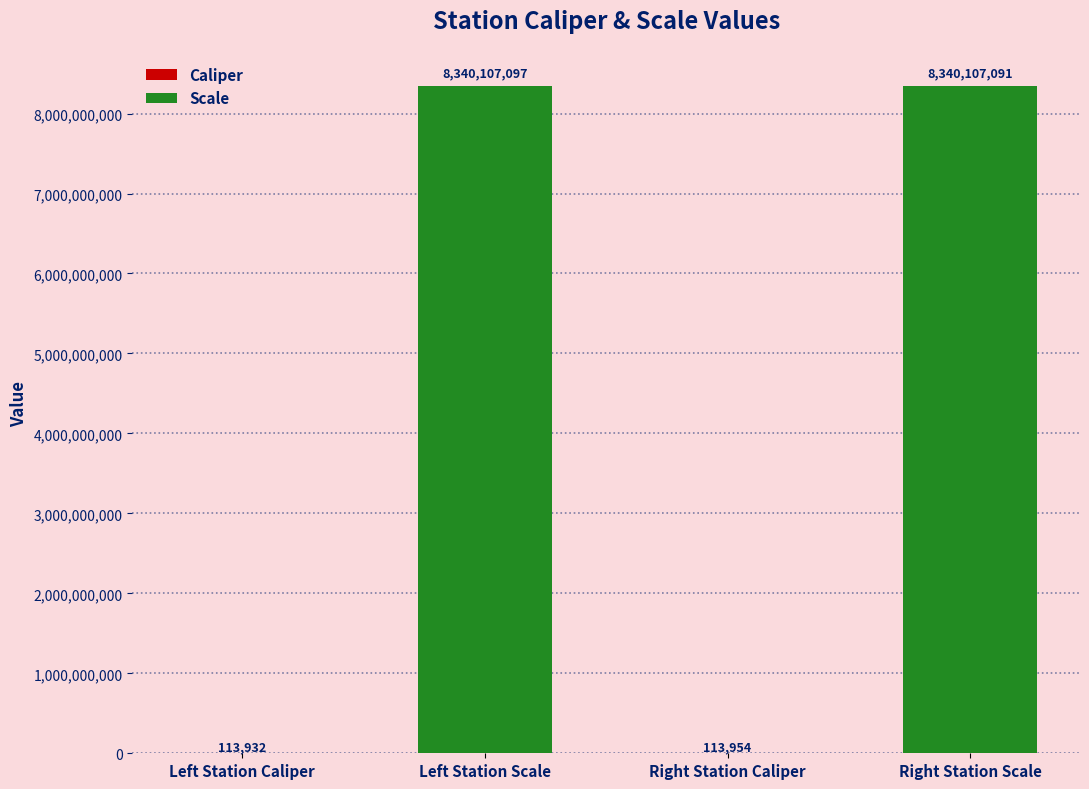

Which label corresponds to the largest value in the chart?

Left Station Scale